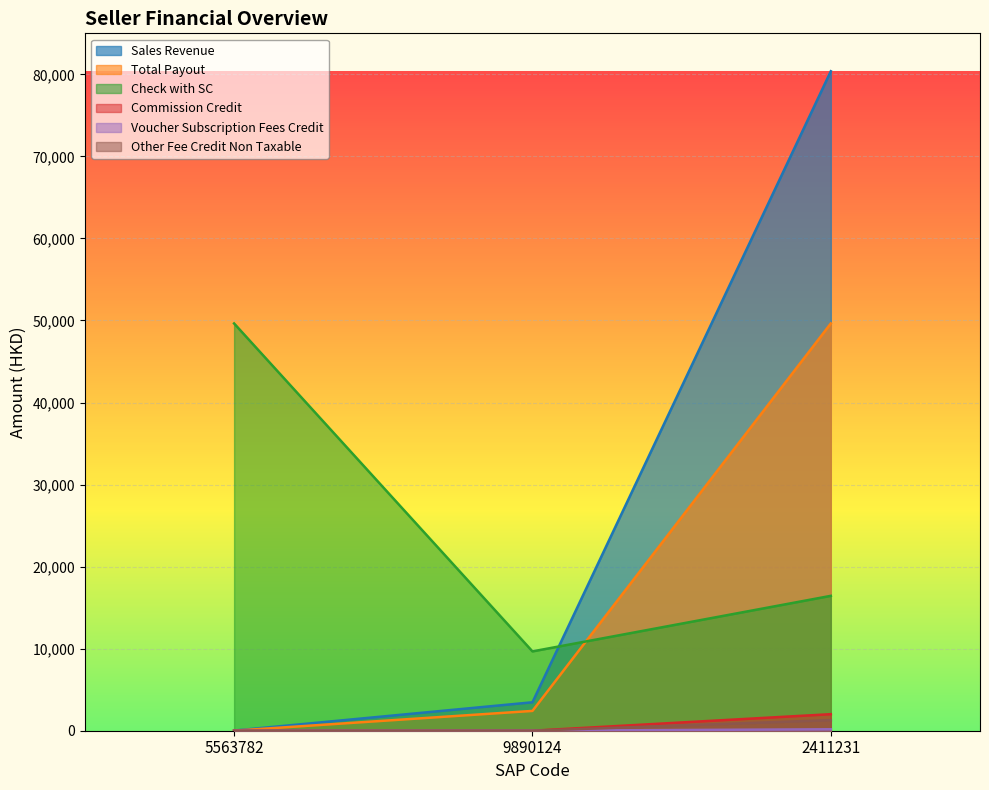

What is the difference between the maximum and second lowest values in the Sales Revenue series?

76914.0